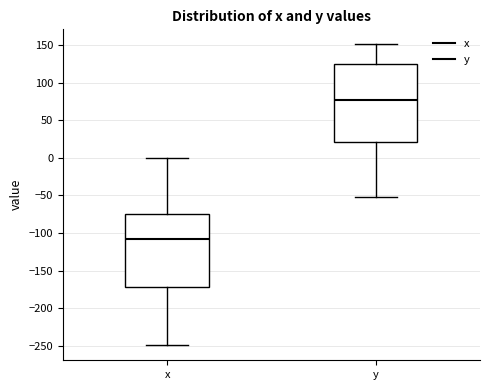

Which box has the lowest median line?

x